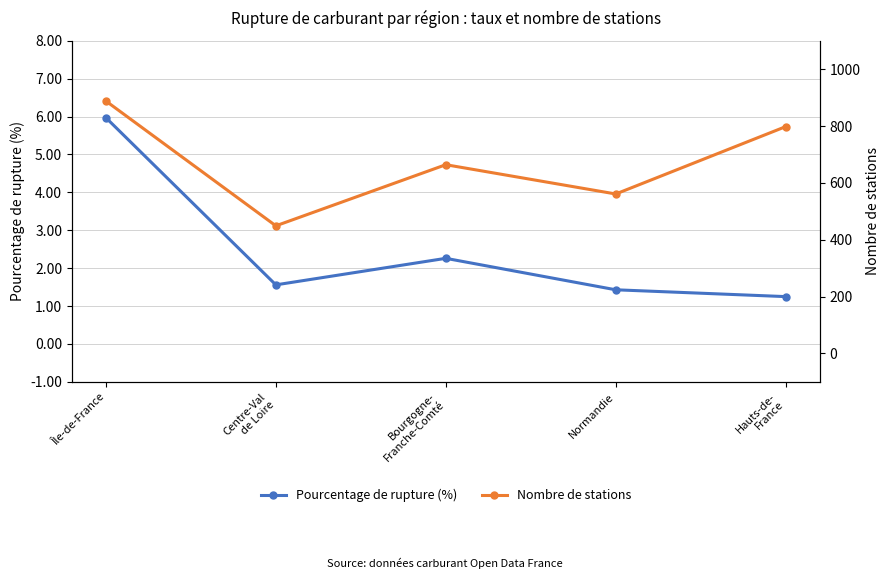

What is the total value across all series at Normandie?

562.4